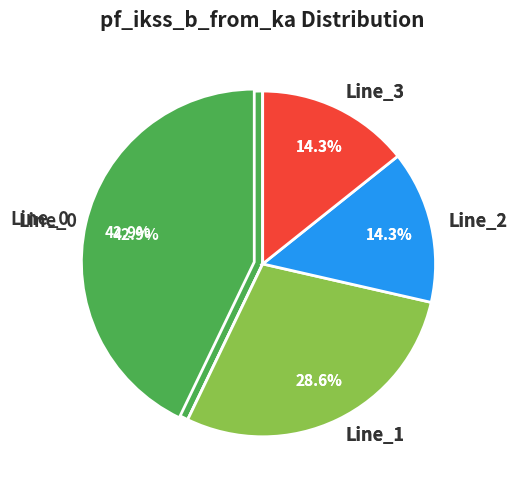

To the nearest percent, what is the difference between the largest and smallest slice percentages?

29%